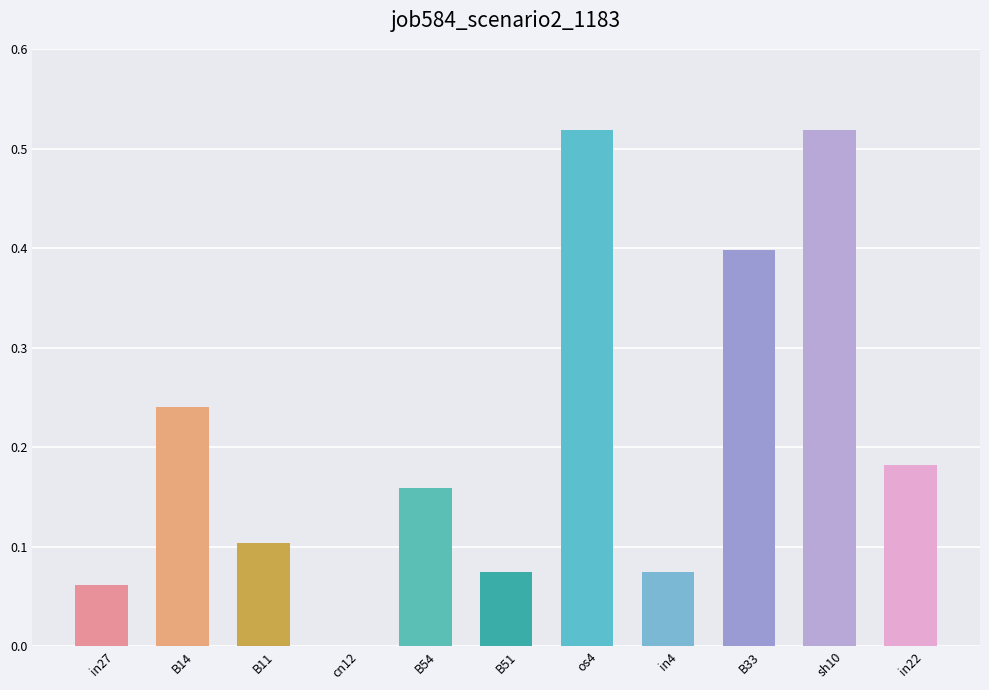

What is the sum of all values?

2.3